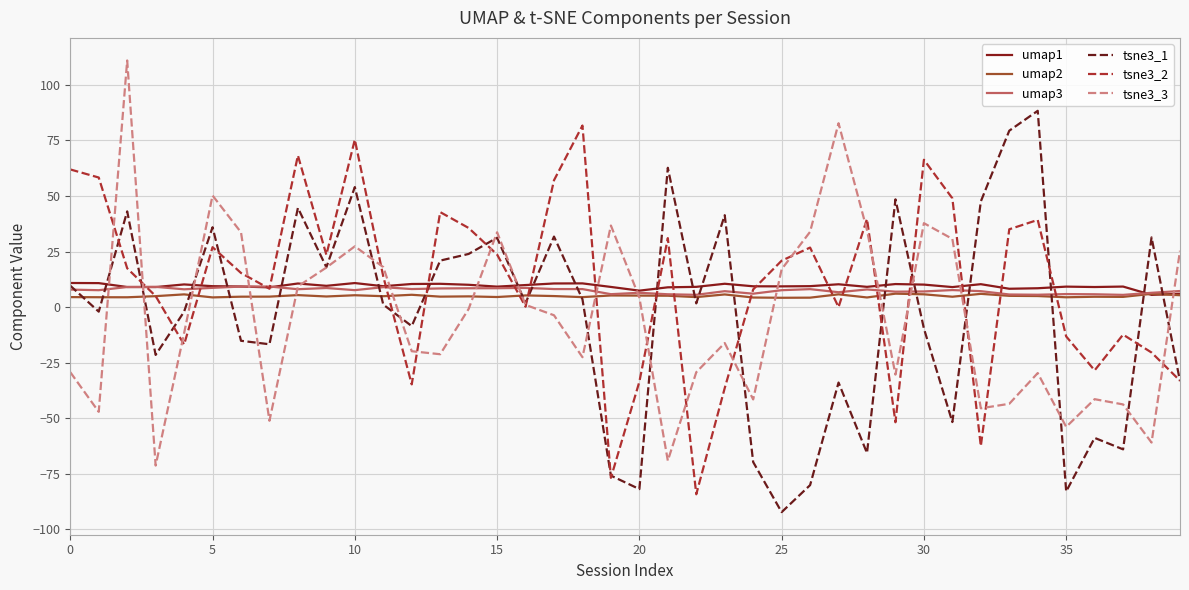

What is the highest value of the umap3 series?

9.2